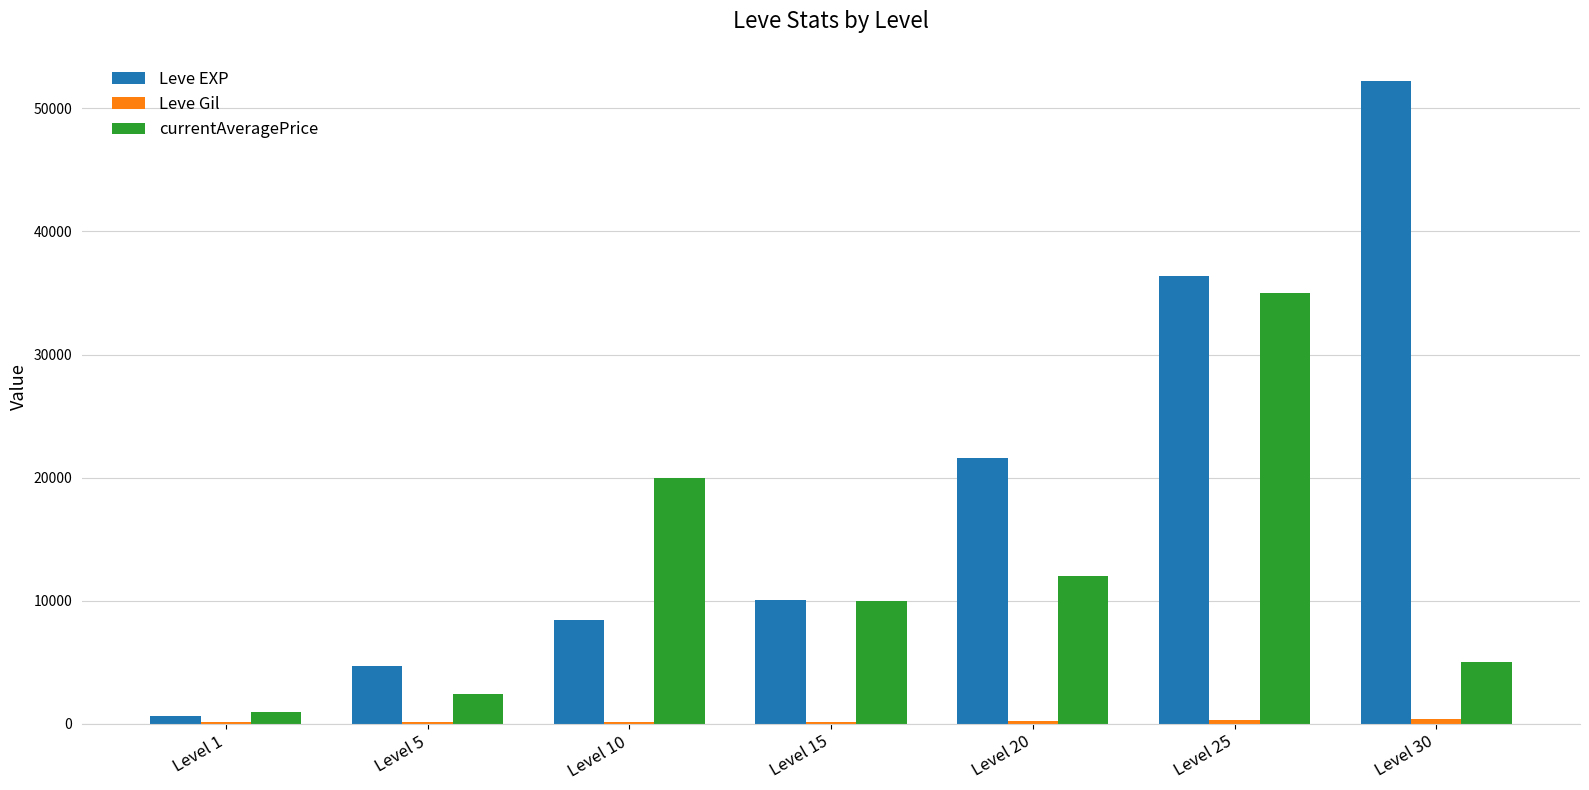

Which series changed the most between Level 5 and Level 15?

currentAveragePrice